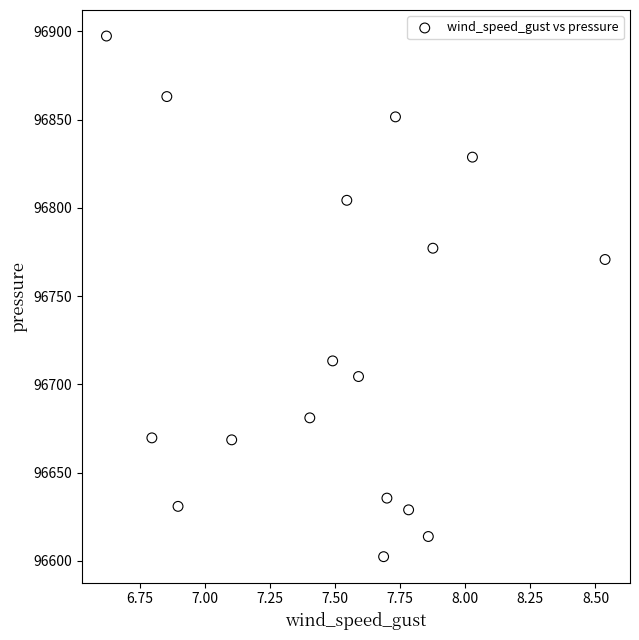

What Y value in the scatter plot is closest to 96749?

96770.7